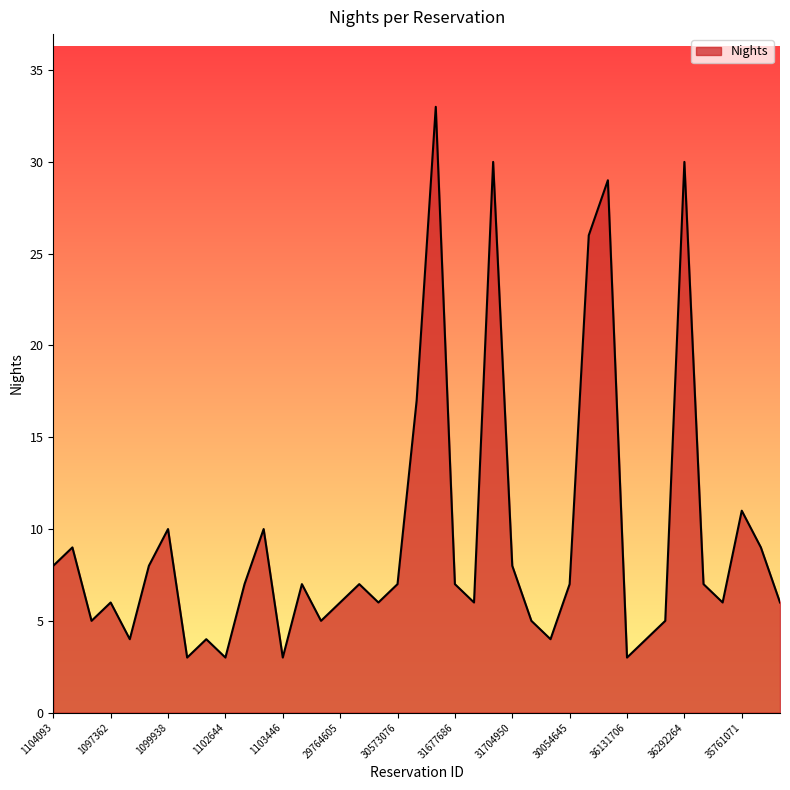

What is the smallest value displayed?

3